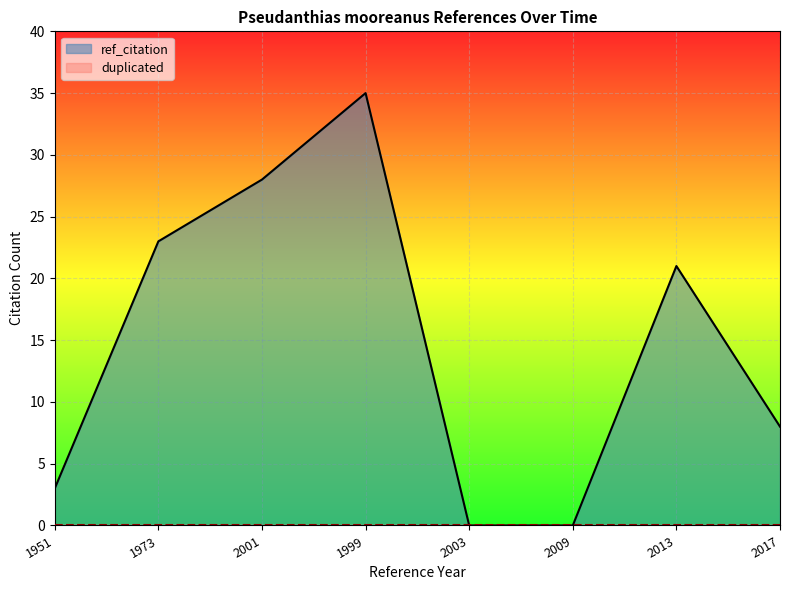

Reading right to left, transcribe all the data shown in this chart.

8	21	0	0	35	28	23	3